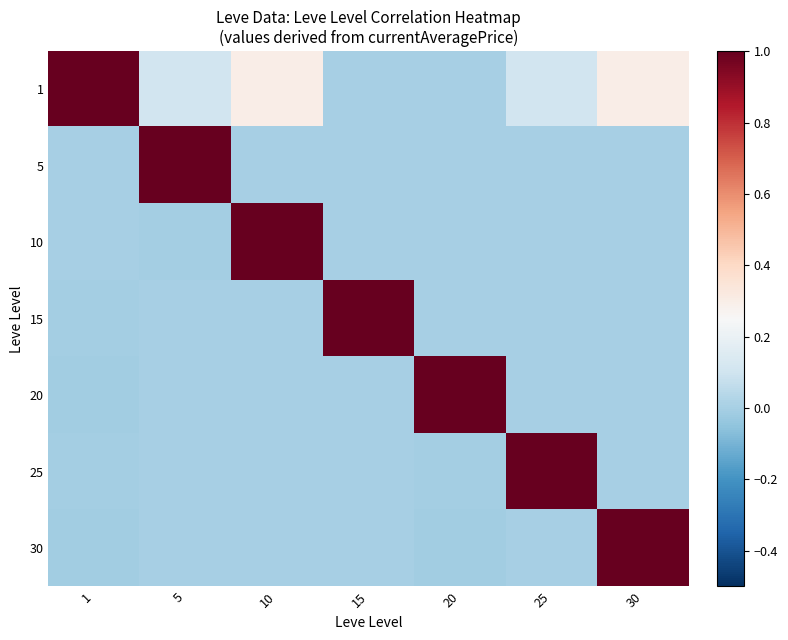

Which series changed the most between 5 and 20?

5